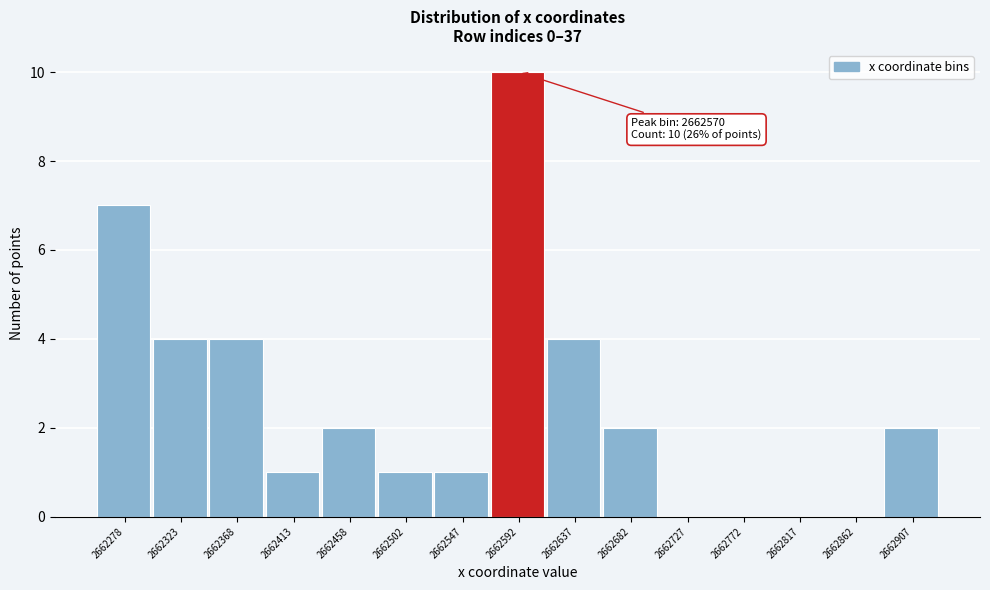

Which range on the x-axis has the tallest bar?

2662570 to 2662615